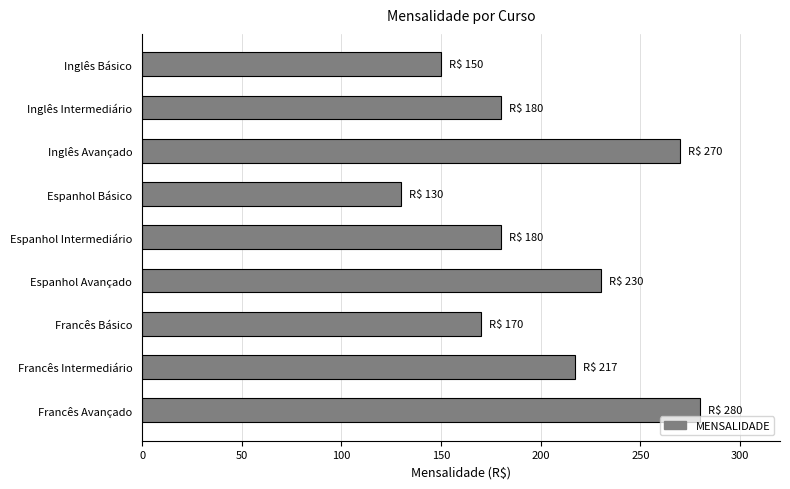

What is the ratio of the value at Francês Básico to the value at Francês Avançado?

0.6